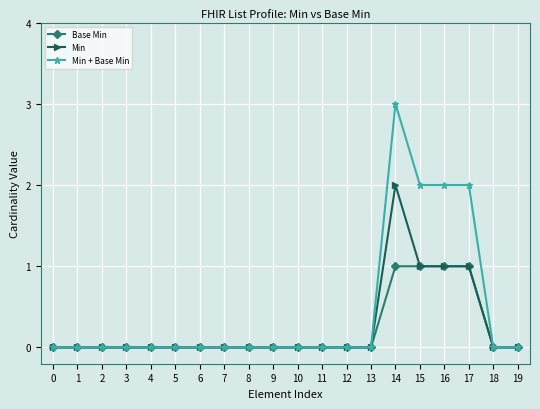

Which label corresponds to the largest value in the chart?

14